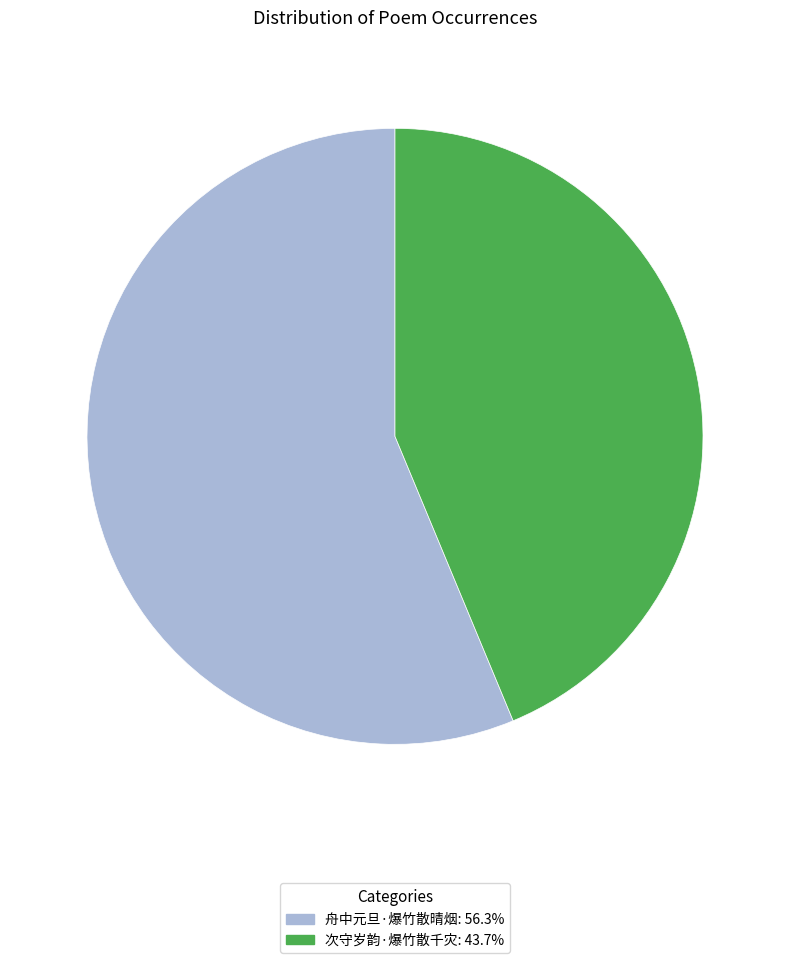

The 次守岁韵·爆竹散千灾 slice represents 53% of the pie. True or false?

False